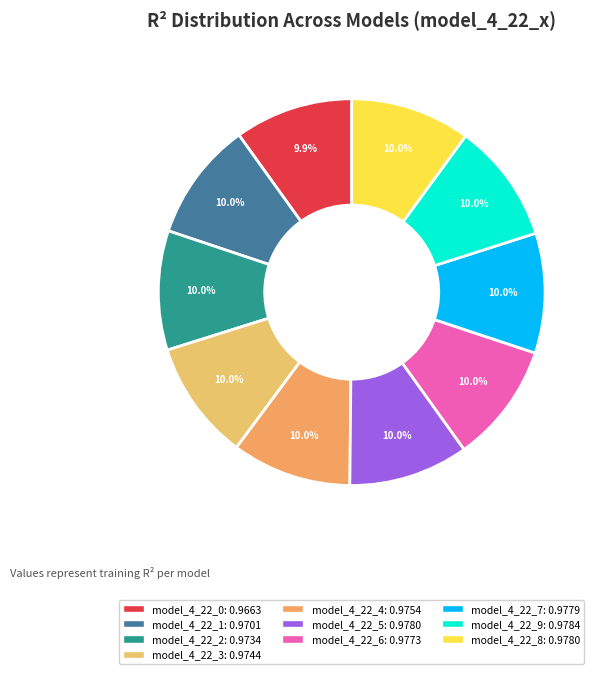

To the nearest percent, what percentage of the pie is model_4_22_0?

10%